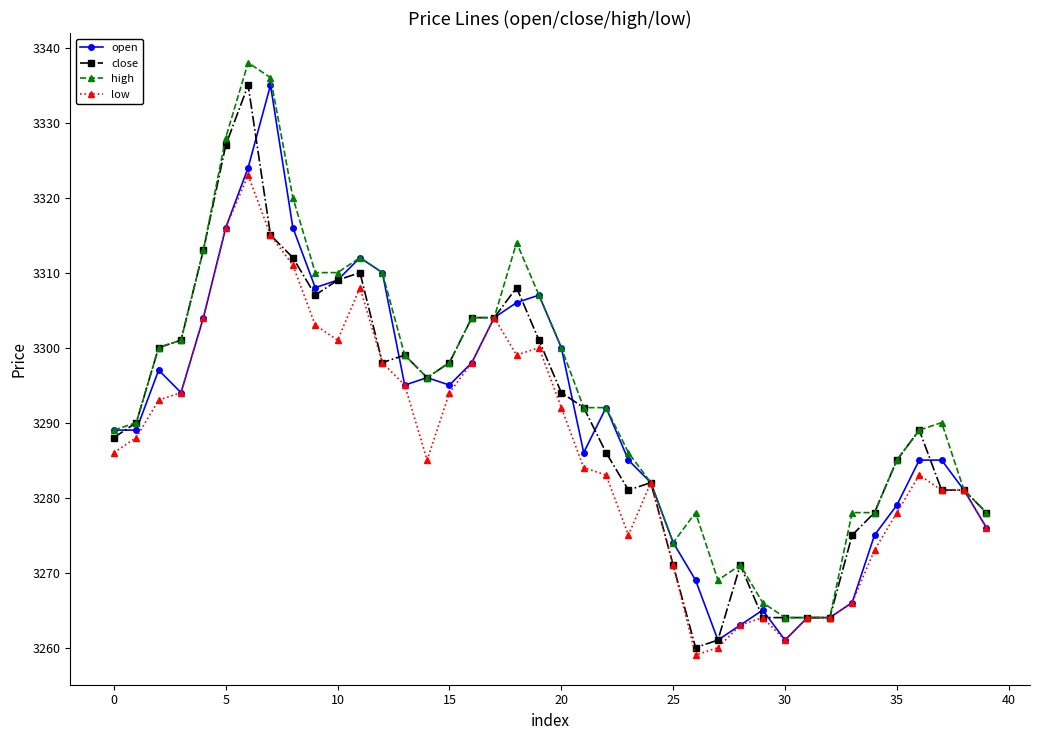

True or false: open has more than 0 interior local peaks.

True